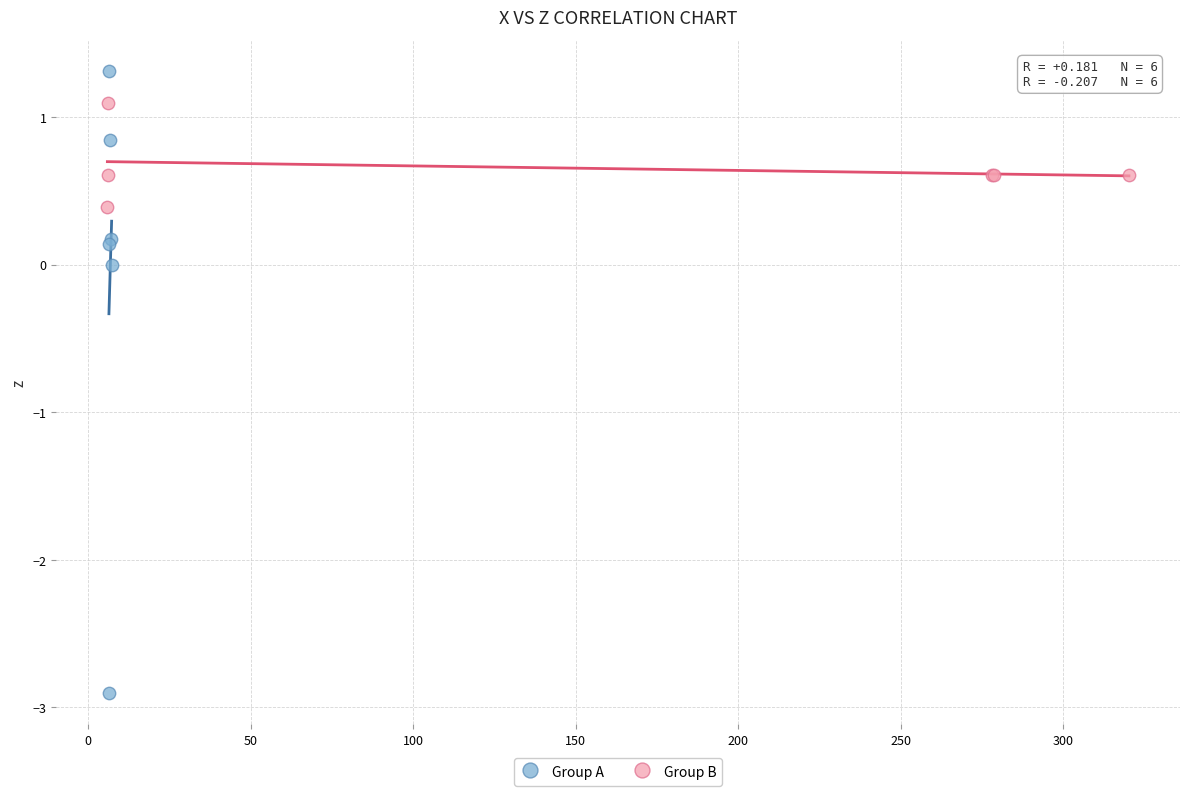

What are all the series names shown in the legend?

Group A, Group B